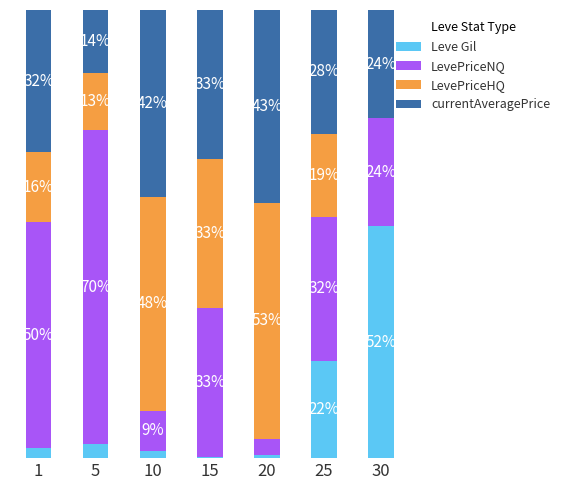

At how many categories does at least one series exceed 18?

7